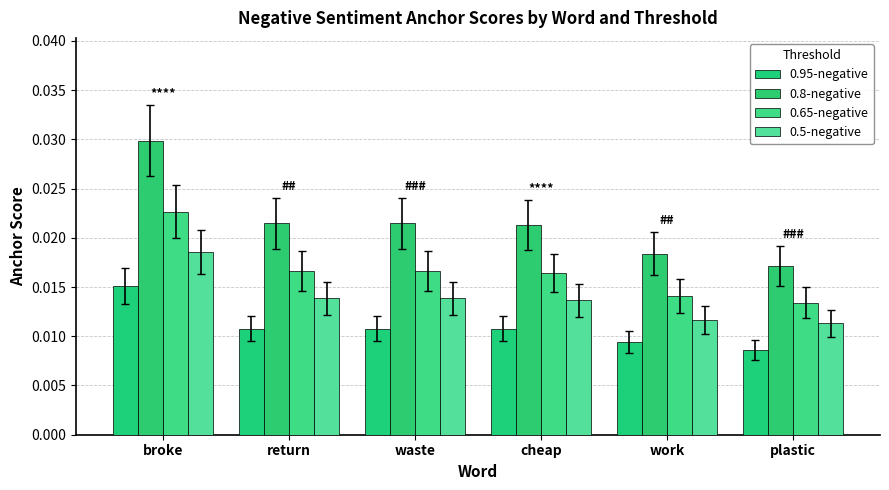

Are the bars horizontal?

No